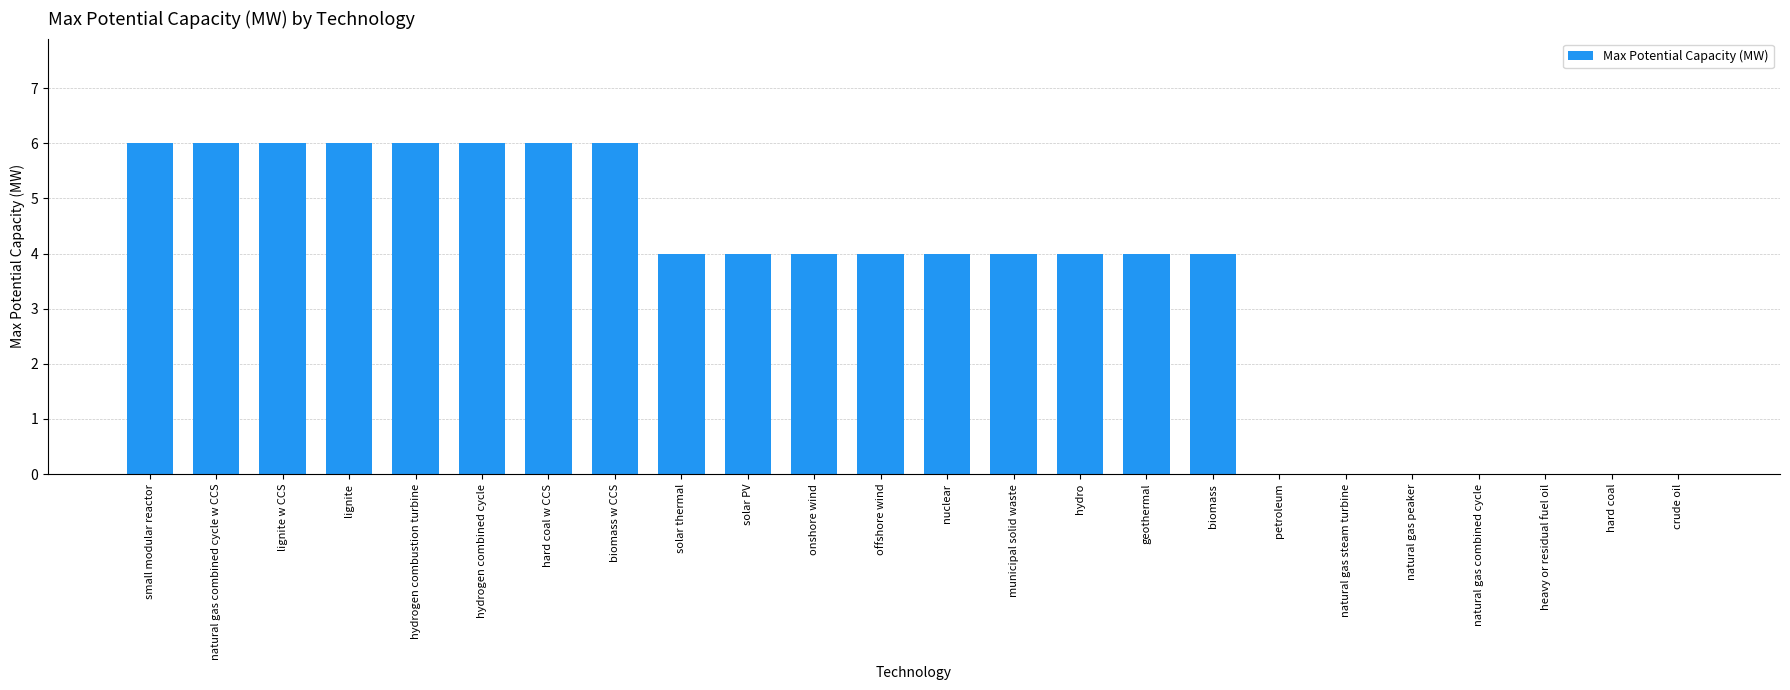

Count the number of data series in this chart.

1